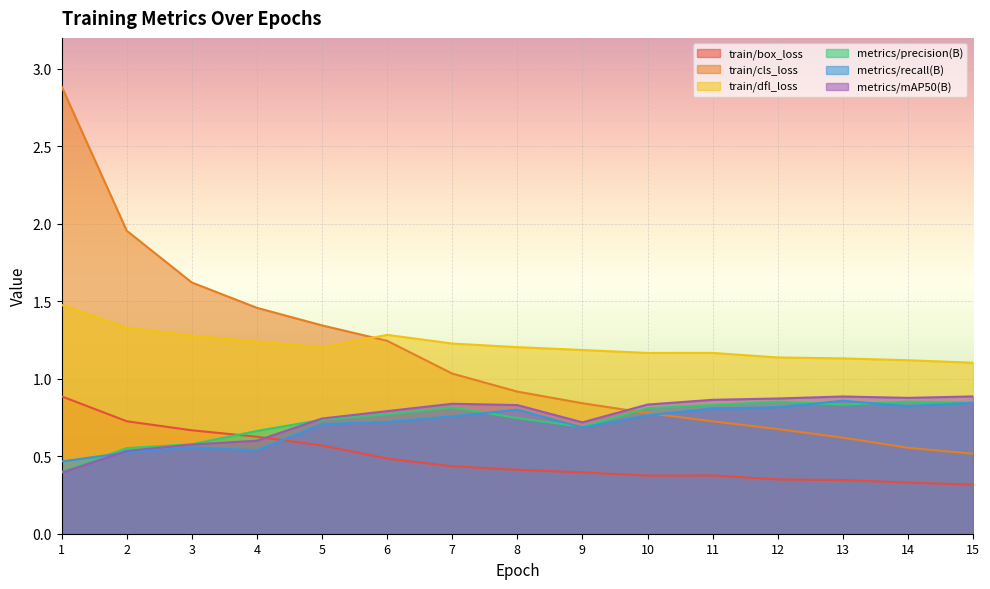

How many lines are shown in the chart?

6